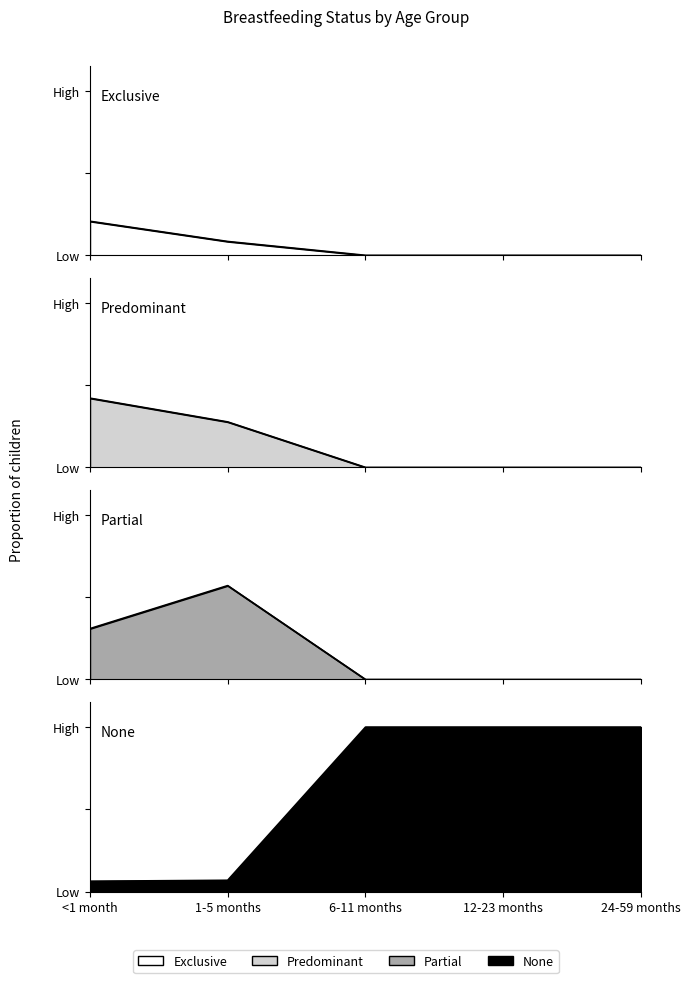

Rank the categories by Partial value from lowest to highest.

6-11 months, 12-23 months, 24-59 months, <1 month, 1-5 months